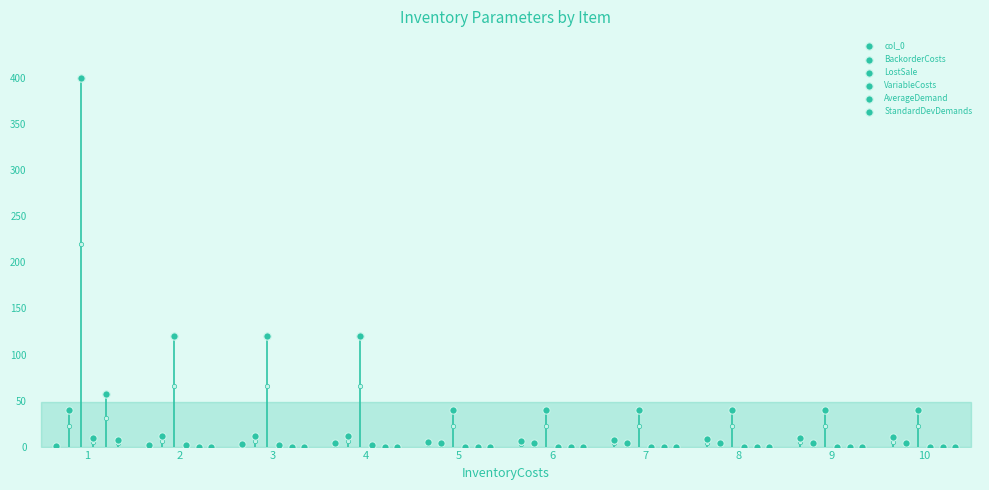

At which category is the sum across all series the highest?

1